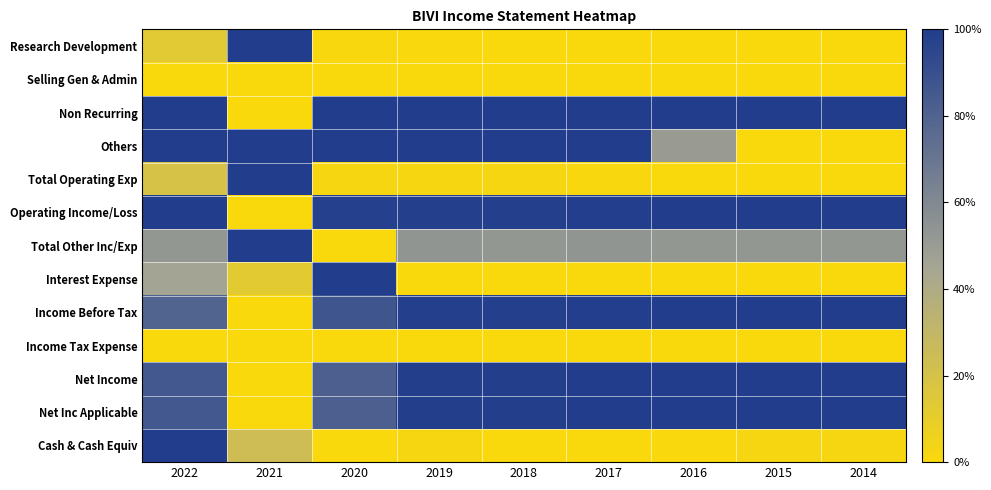

Reading left to right, transcribe all the data shown in this chart.

Research Development: 2022=0.1	2021=1.0	2020=0.0	2019=0.0	2018=0.0	2017=0.0	2016=0.0	2015=0.0	2014=0.0
Selling Gen & Admin: 2022=0.0	2021=0.0	2020=0.0	2019=0.0	2018=0.0	2017=0.0	2016=0.0	2015=0.0	2014=0.0
Non Recurring: 2022=1.0	2021=0.0	2020=1.0	2019=1.0	2018=1.0	2017=1.0	2016=1.0	2015=1.0	2014=1.0
Others: 2022=1.0	2021=1.0	2020=1.0	2019=1.0	2018=1.0	2017=1.0	2016=0.5	2015=0.0	2014=0.0
Total Operating Exp: 2022=0.2	2021=1.0	2020=0.0	2019=0.0	2018=0.0	2017=0.0	2016=0.0	2015=0.0	2014=0.0
Operating Income/Loss: 2022=1.0	2021=0.0	2020=1.0	2019=1.0	2018=1.0	2017=1.0	2016=1.0	2015=1.0	2014=1.0
Total Other Inc/Exp: 2022=0.5	2021=1.0	2020=0.0	2019=0.5	2018=0.5	2017=0.5	2016=0.5	2015=0.5	2014=0.5
Interest Expense: 2022=0.5	2021=0.1	2020=1.0	2019=0.0	2018=0.0	2017=0.0	2016=0.0	2015=0.0	2014=0.0
Income Before Tax: 2022=0.8	2021=0.0	2020=0.9	2019=1.0	2018=1.0	2017=1.0	2016=1.0	2015=1.0	2014=1.0
Income Tax Expense: 2022=0.0	2021=0.0	2020=0.0	2019=0.0	2018=0.0	2017=0.0	2016=0.0	2015=0.0	2014=0.0
Net Income: 2022=0.9	2021=0.0	2020=0.8	2019=1.0	2018=1.0	2017=1.0	2016=1.0	2015=1.0	2014=1.0
Net Inc Applicable: 2022=0.9	2021=0.0	2020=0.8	2019=1.0	2018=1.0	2017=1.0	2016=1.0	2015=1.0	2014=1.0
Cash & Cash Equiv: 2022=1.0	2021=0.2	2020=0.0	2019=0.0	2018=0.0	2017=0.0	2016=0.0	2015=0.0	2014=0.0